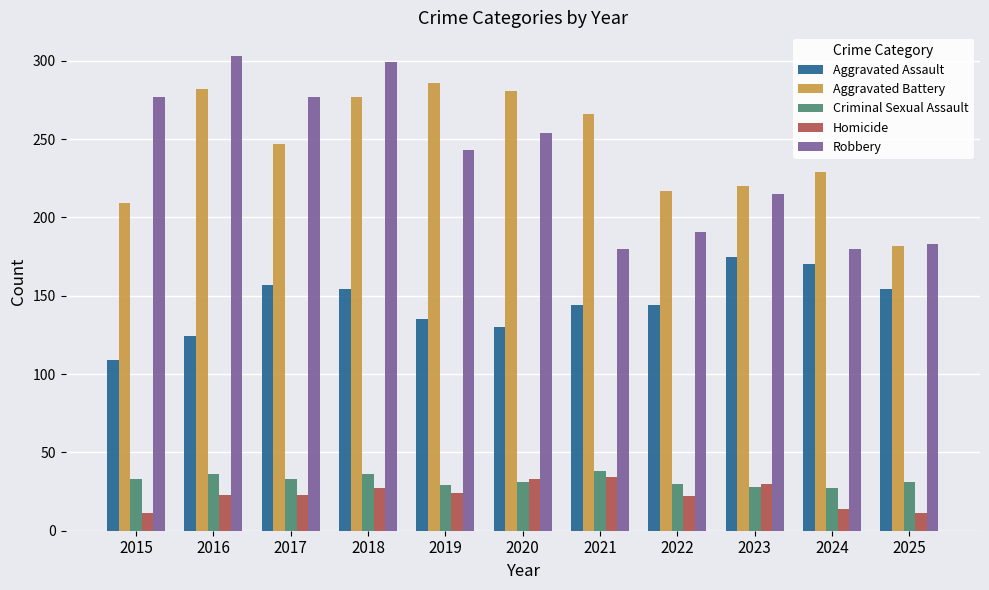

The value of Aggravated Assault at 2016 is 124. True or false?

True